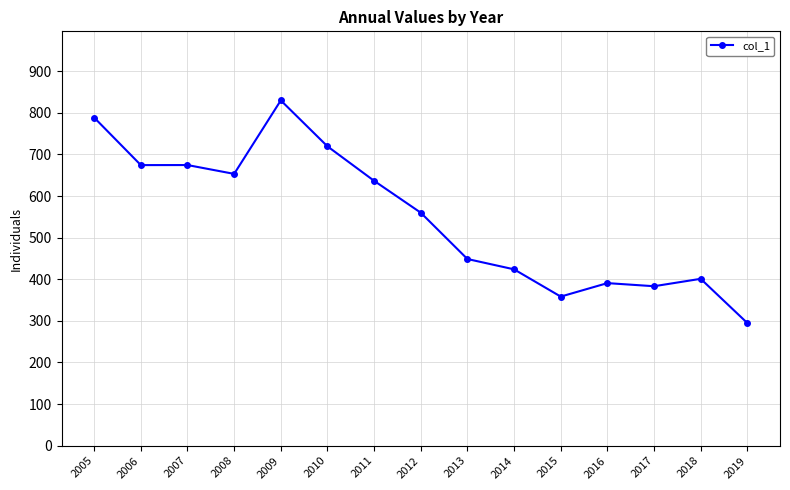

What is the value of the 9th point from the left?

448.6